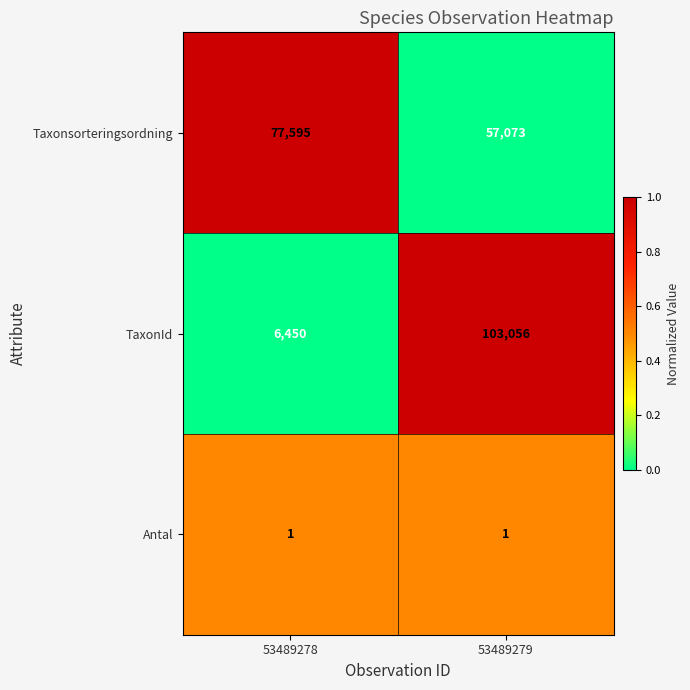

Which series changed the most between 53489278 and 53489279?

TaxonId